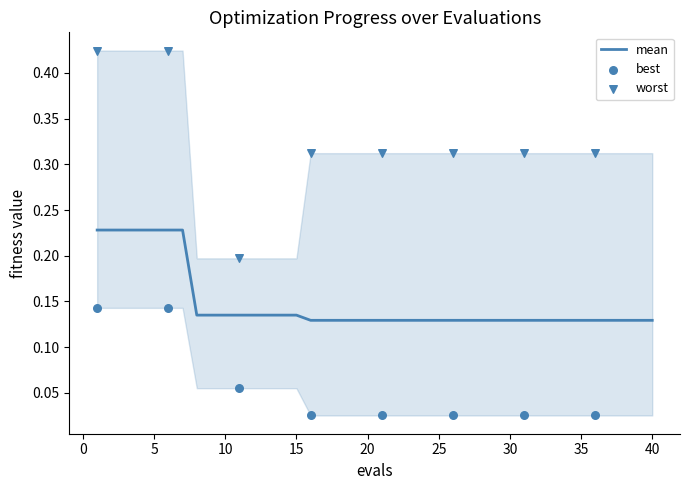

Is the value of worst at 9 greater than the value of best at 22?

Yes